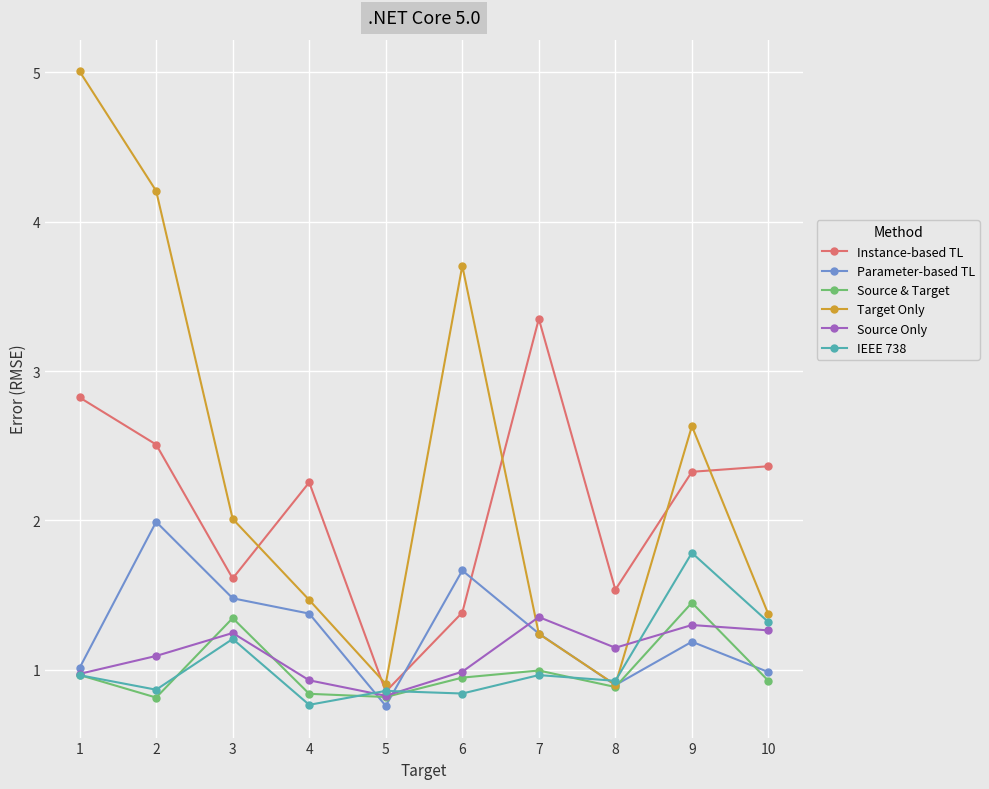

At which category is the sum across all series the highest?

1